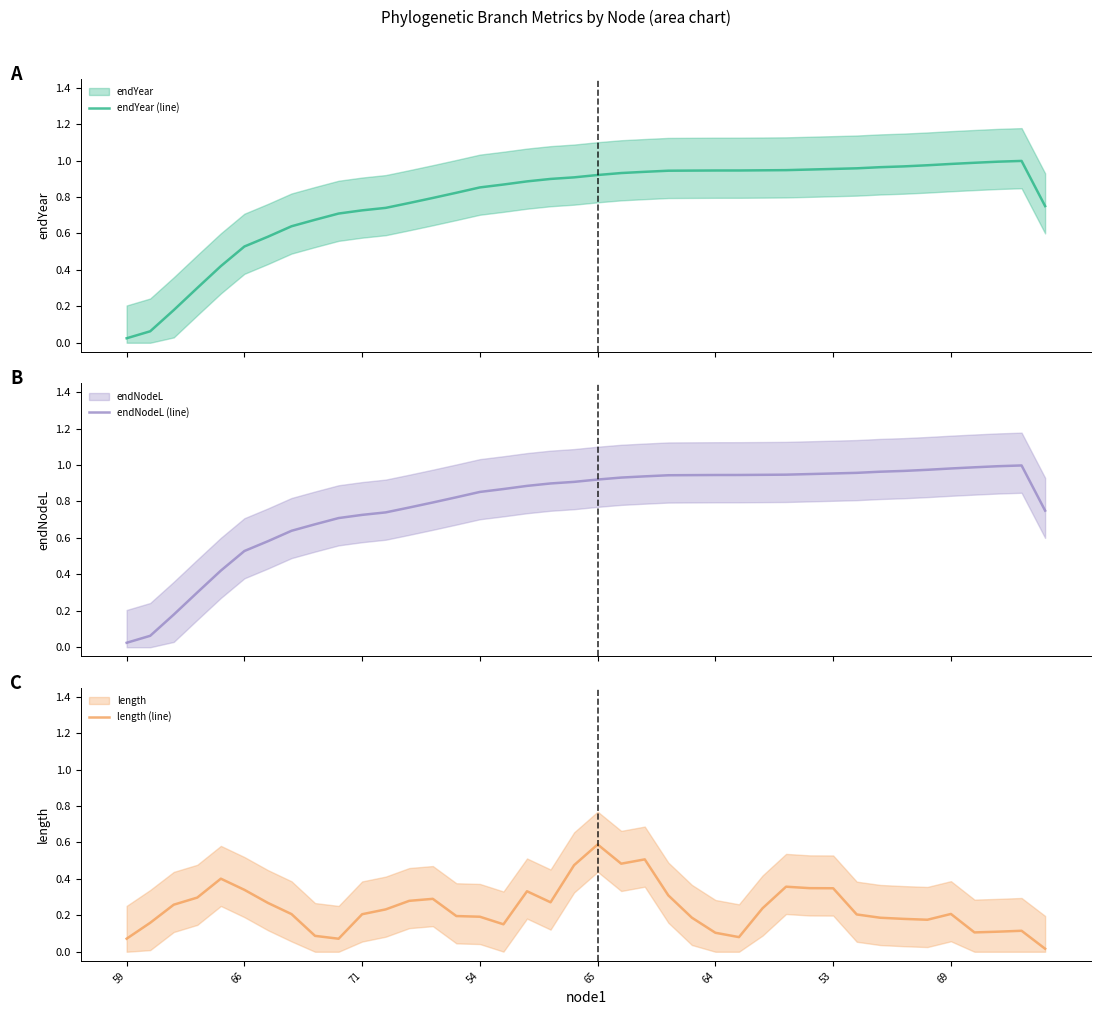

What is the difference between the maximum and second lowest values in the endYear (line) series?

0.9